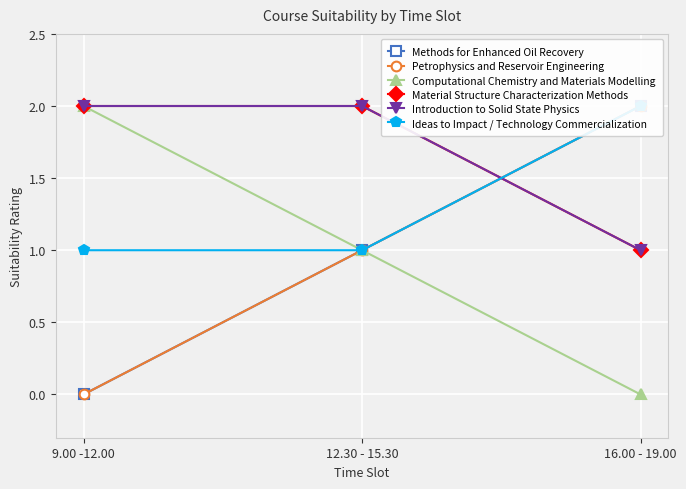

Which series changed the most between 9.00 -12.00 and 12.30 - 15.30?

Methods for Enhanced Oil Recovery